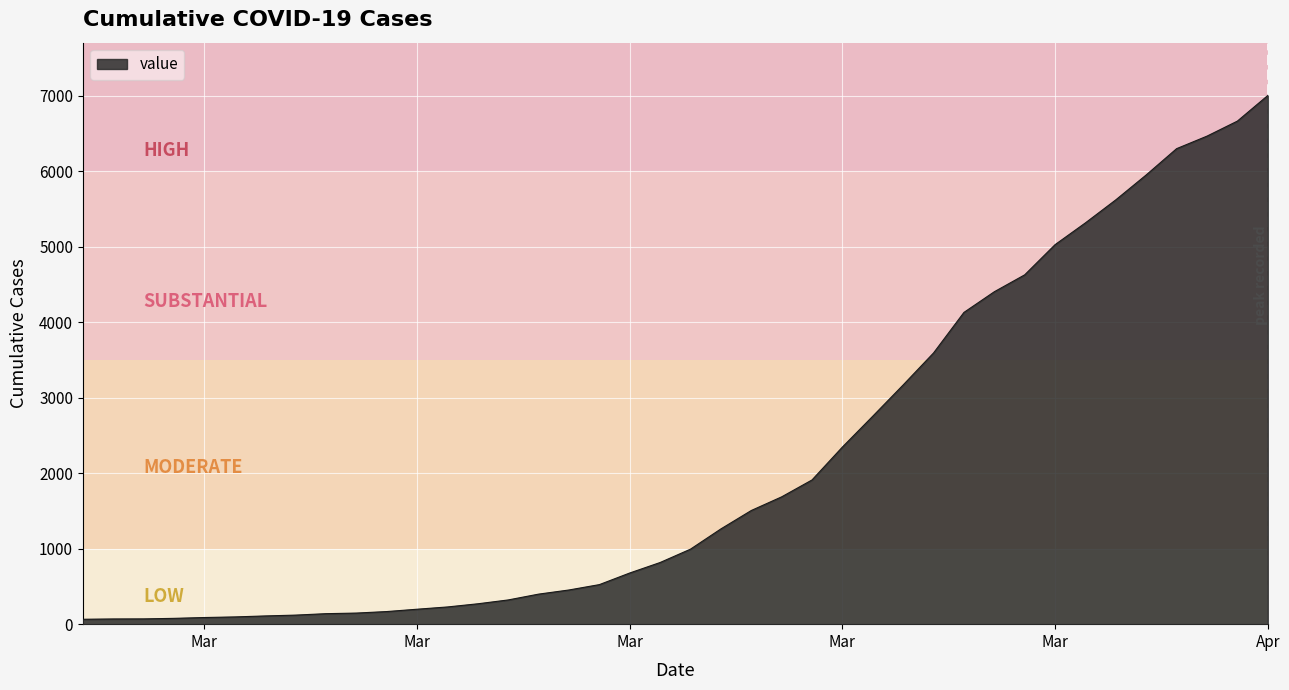

What is the difference between the maximum and minimum values?

6940